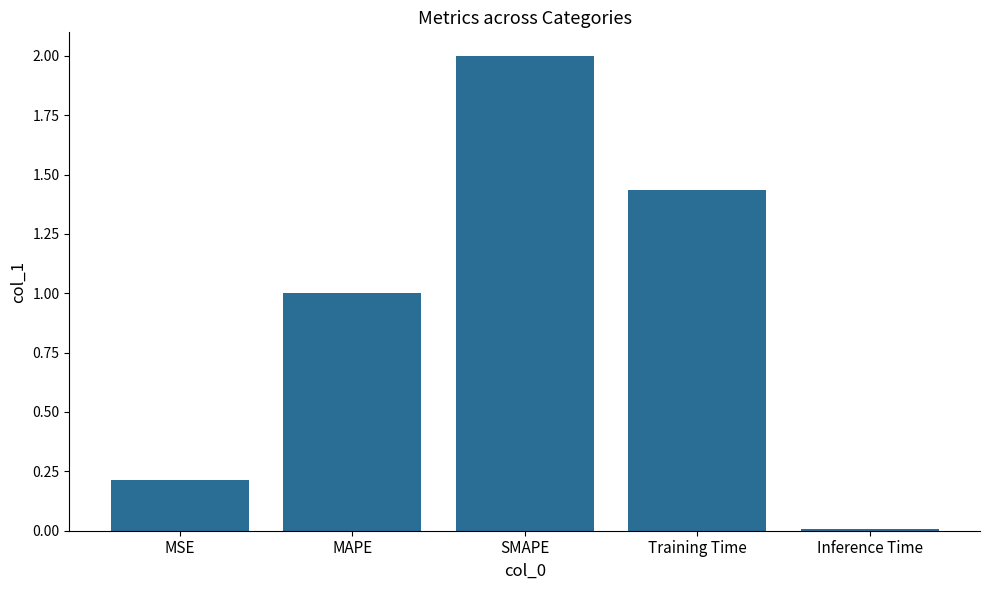

What is the difference between the maximum and second lowest values?

1.8